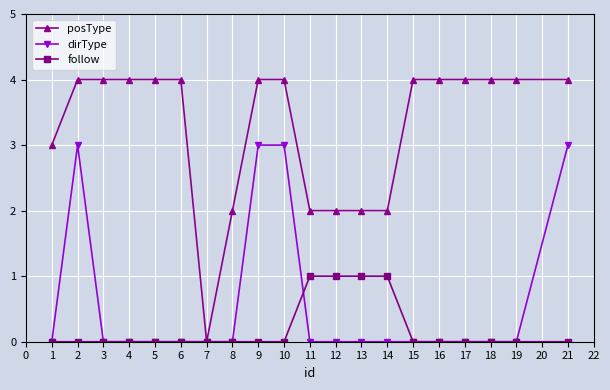

Is the value of dirType at 14 greater than the value of posType at 11?

No